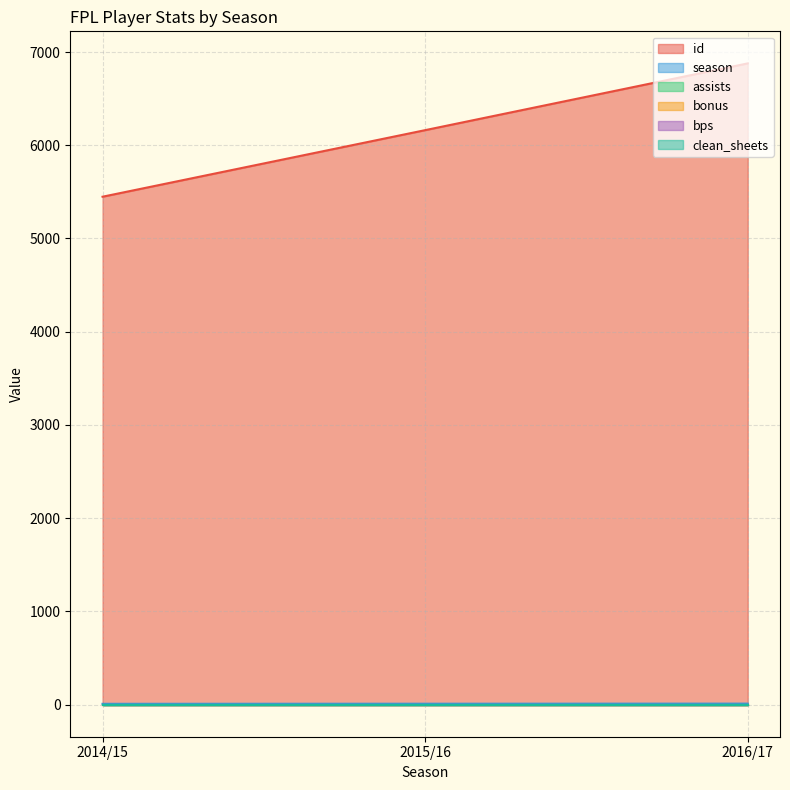

Reading right to left, what are all the values shown in this chart?

id: 2016/17=6878	2015/16=6162	2014/15=5448
season: 2016/17=11	2015/16=10	2014/15=9
assists: 2016/17=0	2015/16=0	2014/15=0
bonus: 2016/17=0	2015/16=0	2014/15=0
bps: 2016/17=0	2015/16=0	2014/15=0
clean_sheets: 2016/17=0	2015/16=0	2014/15=0